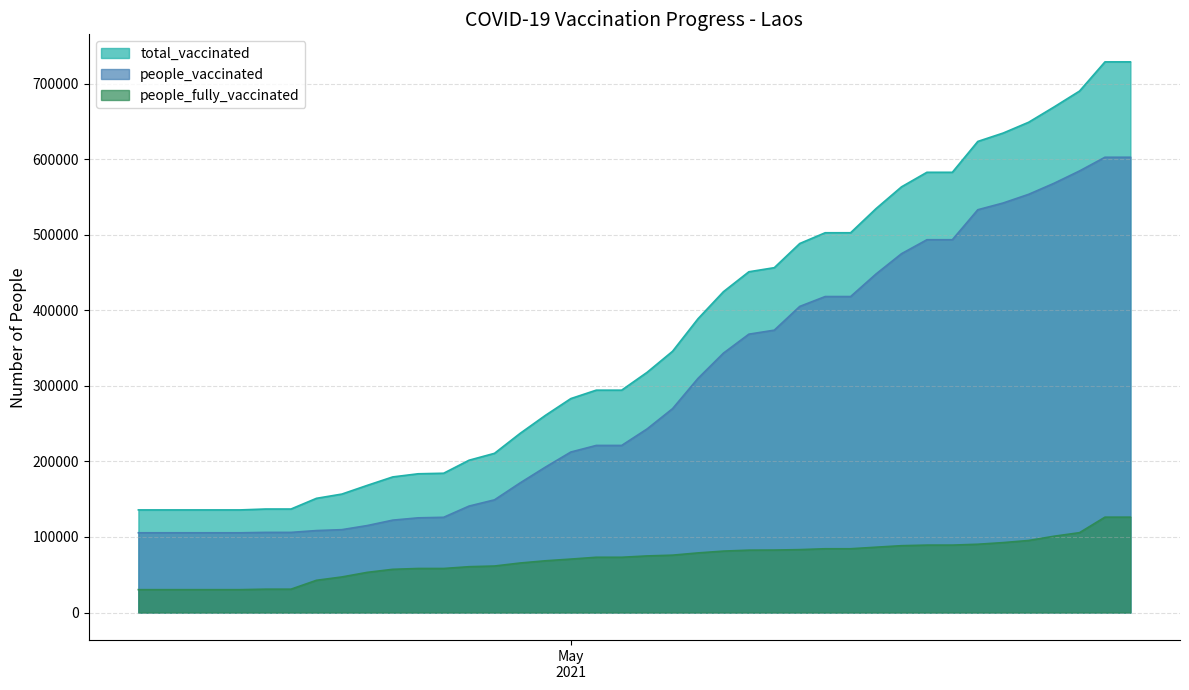

Which series has the largest range (max minus min)?

total_vaccinated